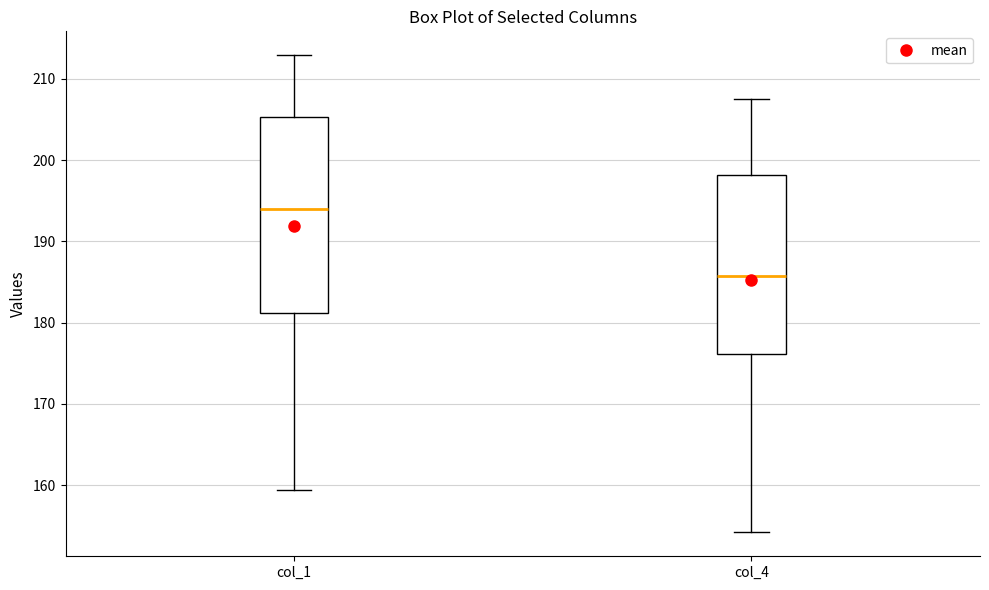

Which box is the tallest, from its lower edge to its upper edge?

col_1